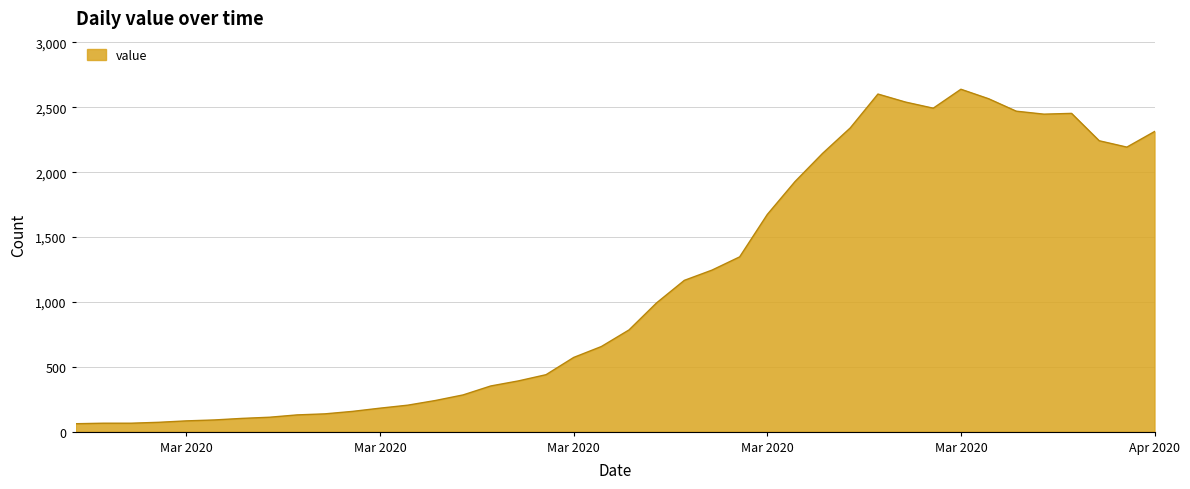

What is the greatest value displayed?

2639